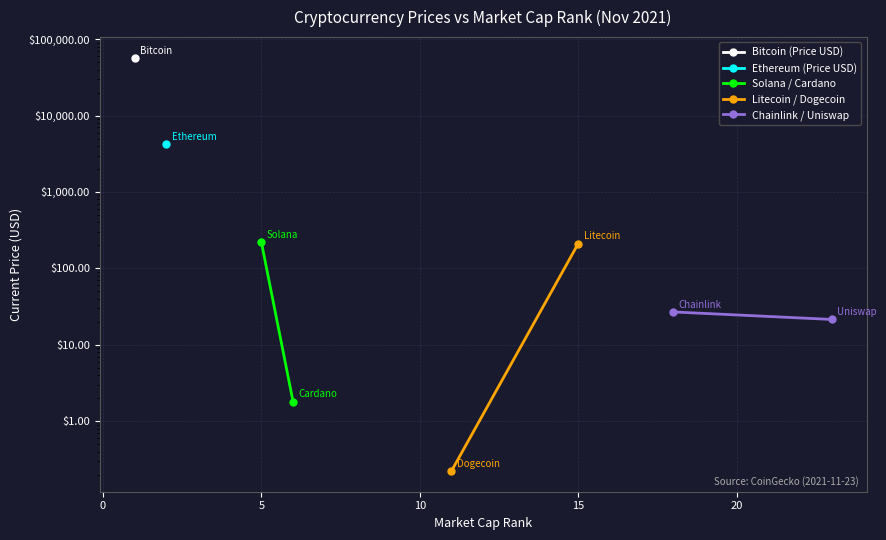

Is it true that Chainlink / Uniswap equals 30.1 at 0?

False